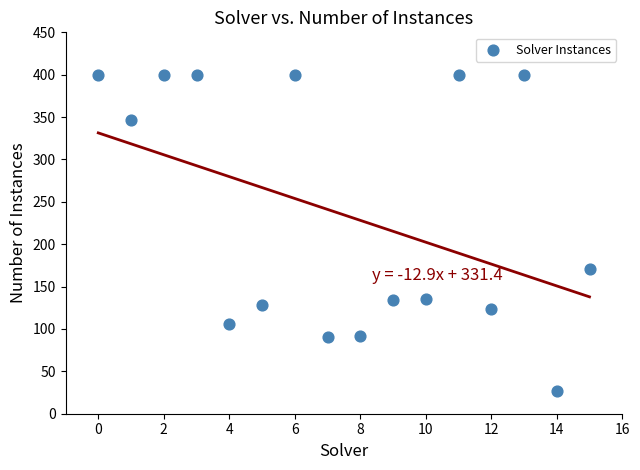

What is the range of Y values (max minus min)?

373